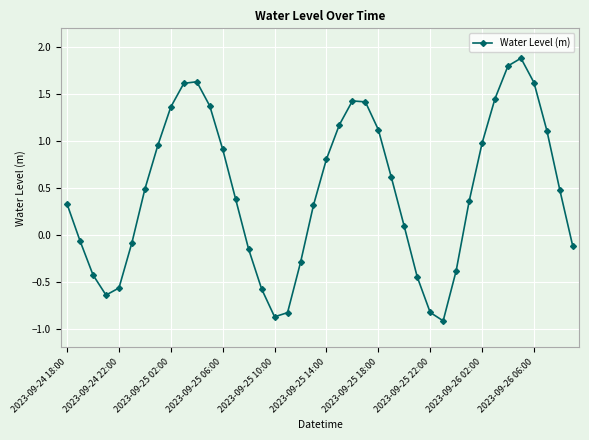

What is the smallest value displayed?

-0.9